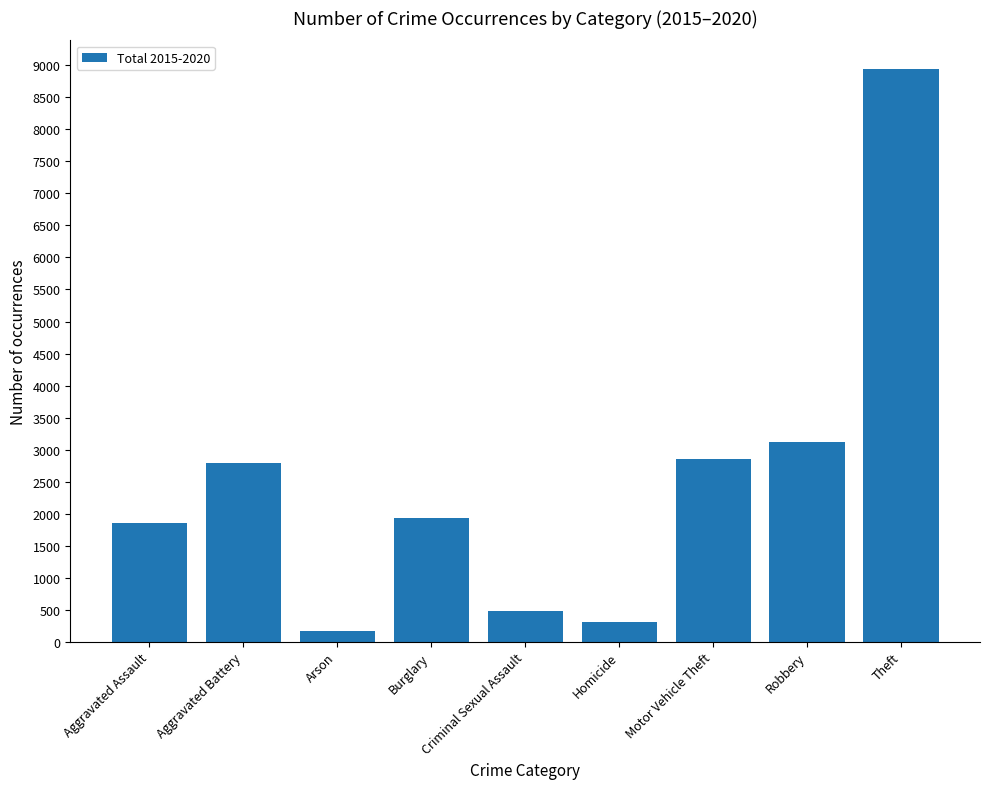

What is the greatest value displayed?

8944